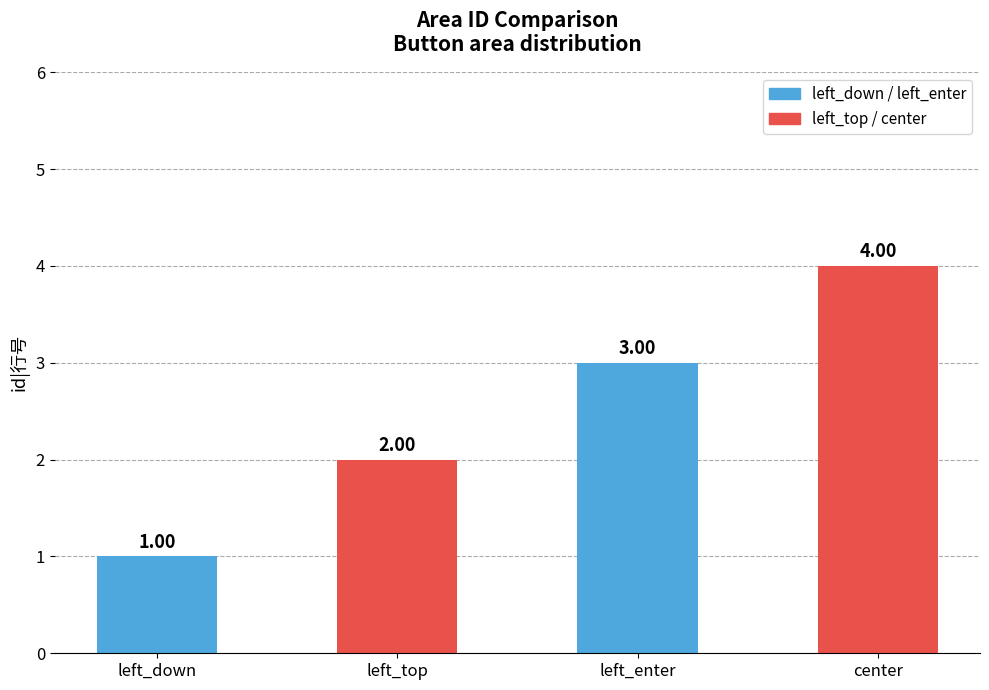

What is the approximate value at left_down?

1